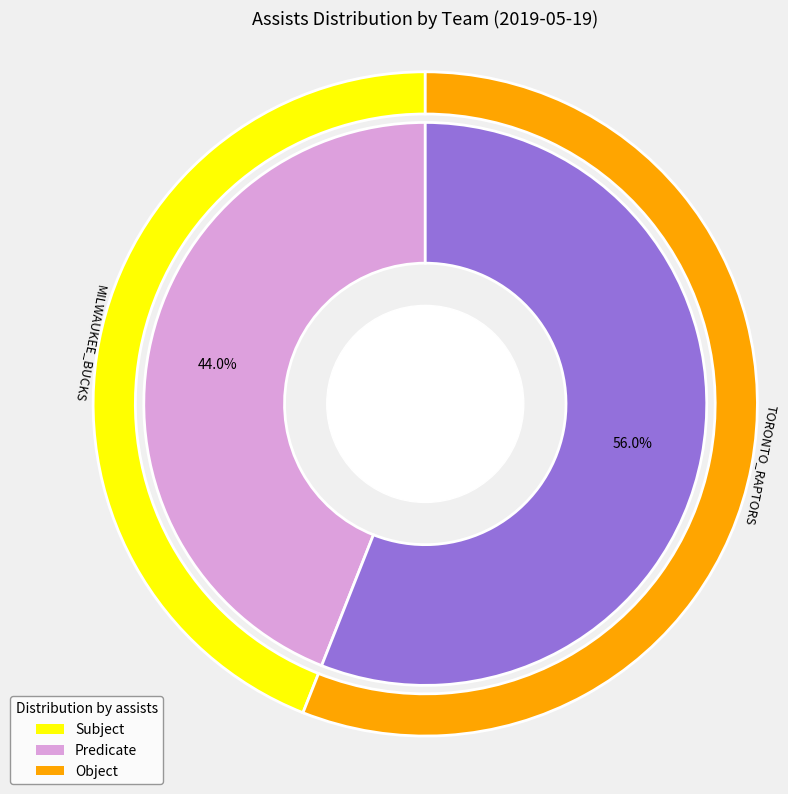

To the nearest percent, what percentage of the pie is Team.TORONTO_RAPTORS?

56%